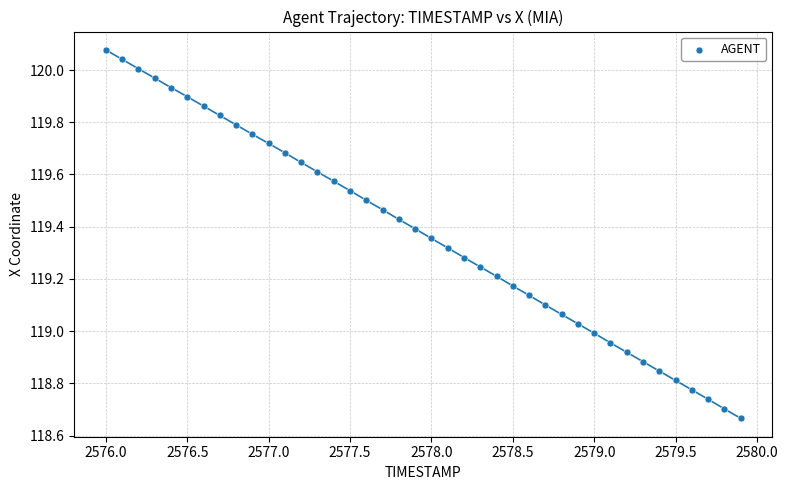

What is the range of Y values (max minus min)?

1.4